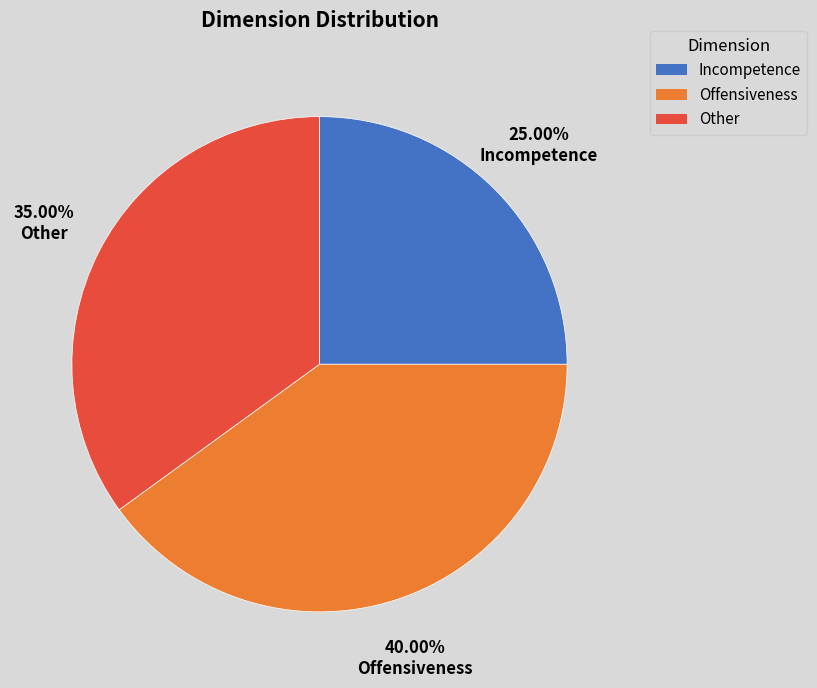

To the nearest percent, what percentage of the pie is Offensiveness?

40%